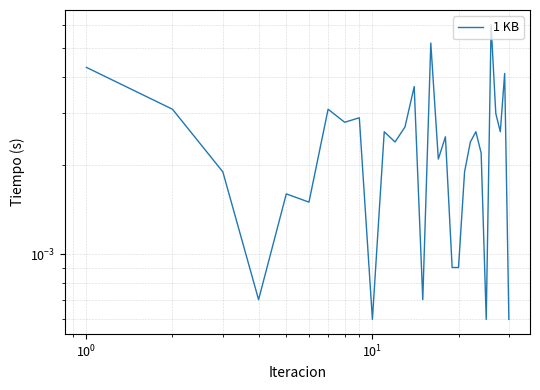

How many series are shown in this chart?

1